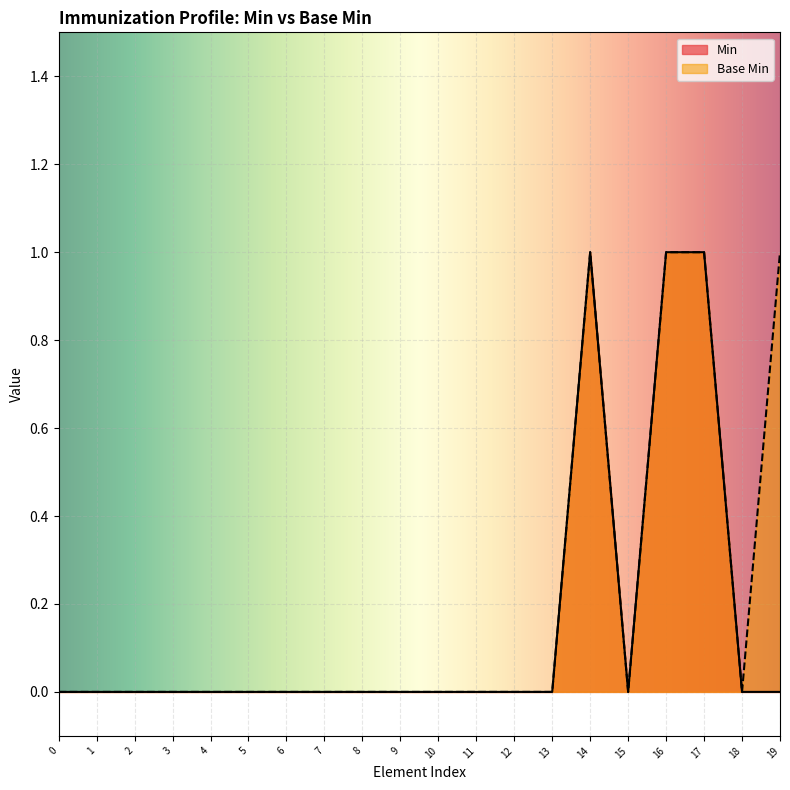

How many values in the Min series exceed 0?

3